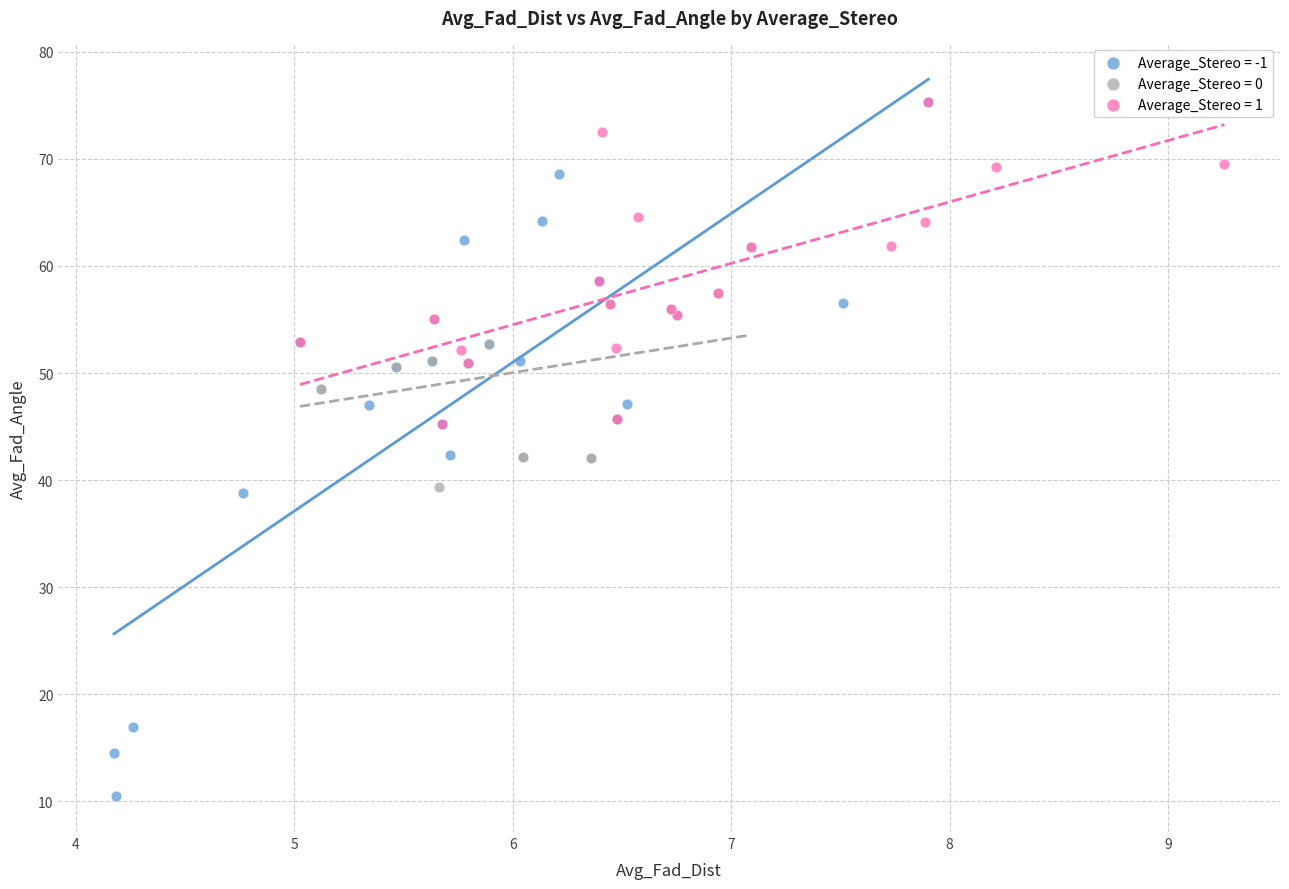

Which series has the widest spread of Y values?

Average_Stereo = -1